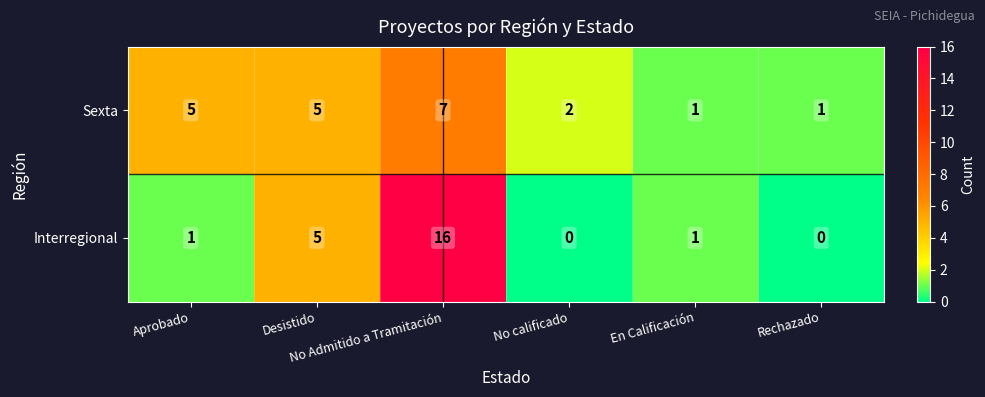

Rank the series by their maximum value, from highest to lowest.

Interregional, Sexta